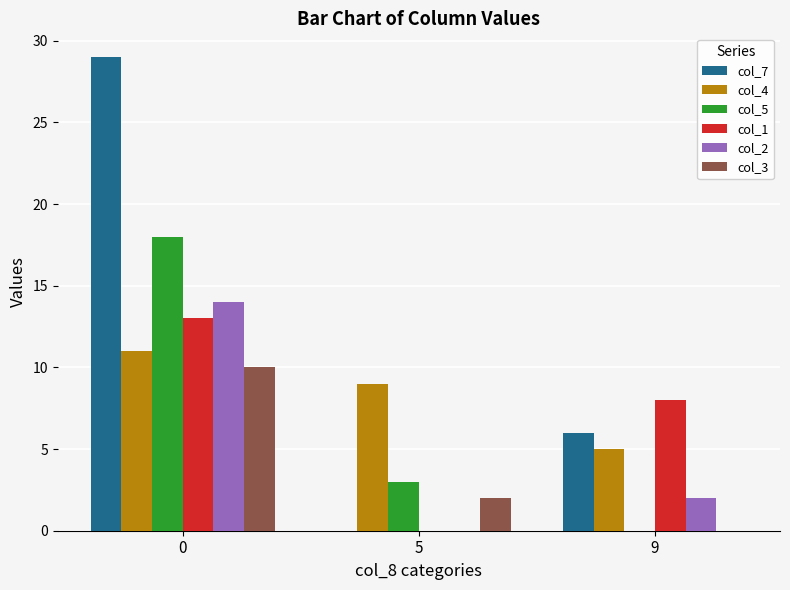

Count the number of categories in the chart.

3